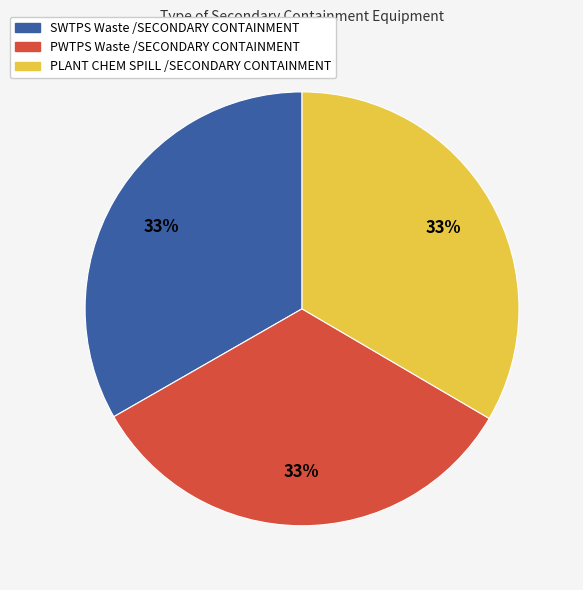

Does any single category account for the majority?

No